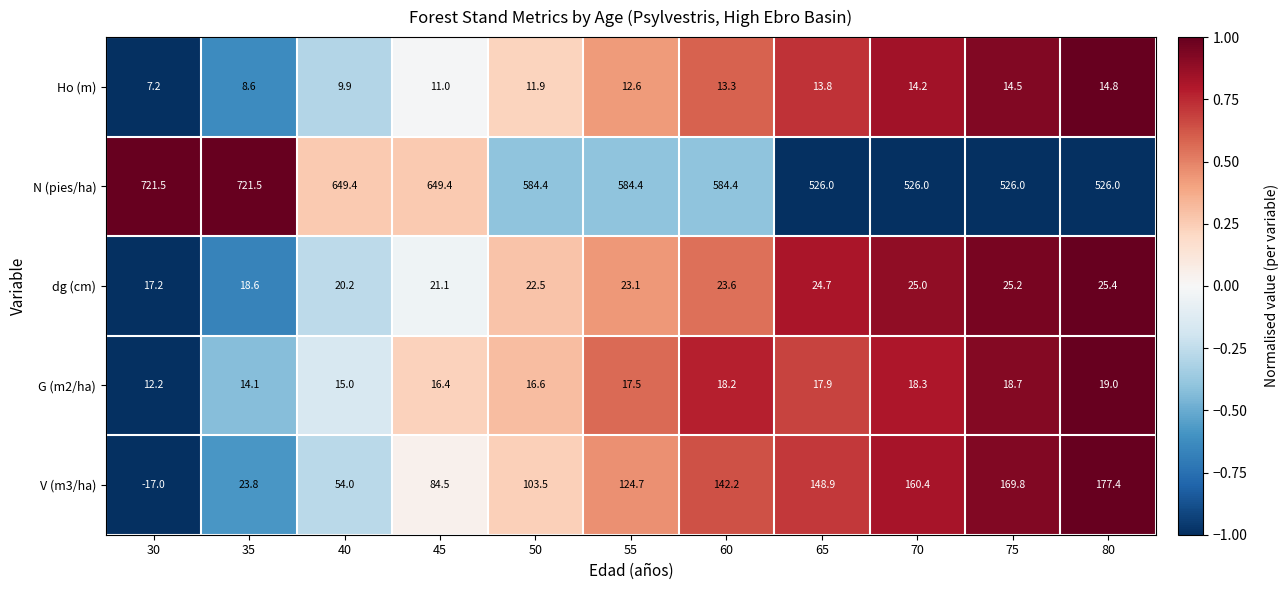

What is the lowest value of the G (m2/ha) series?

12.2